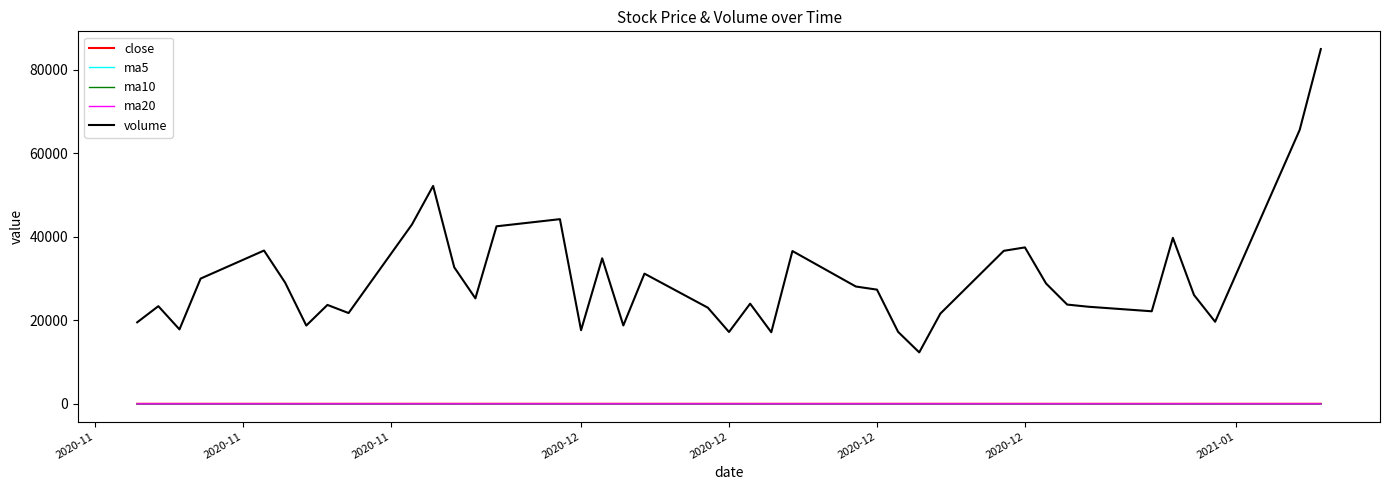

After their last crossing, which series has the higher values: ma10 or ma20?

ma20